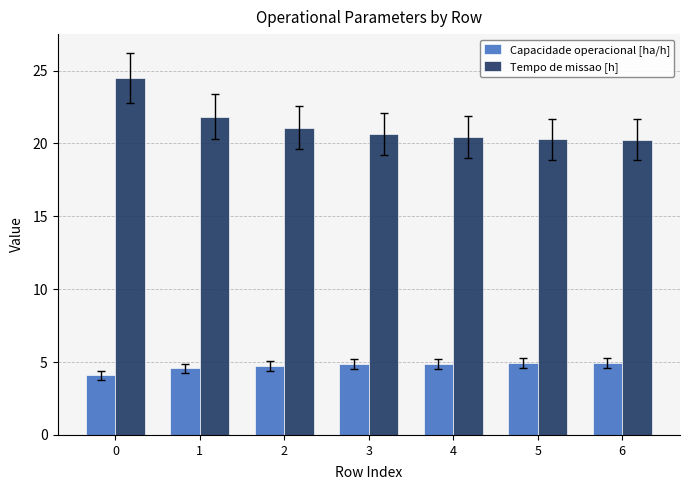

How many bars are there in each group?

2